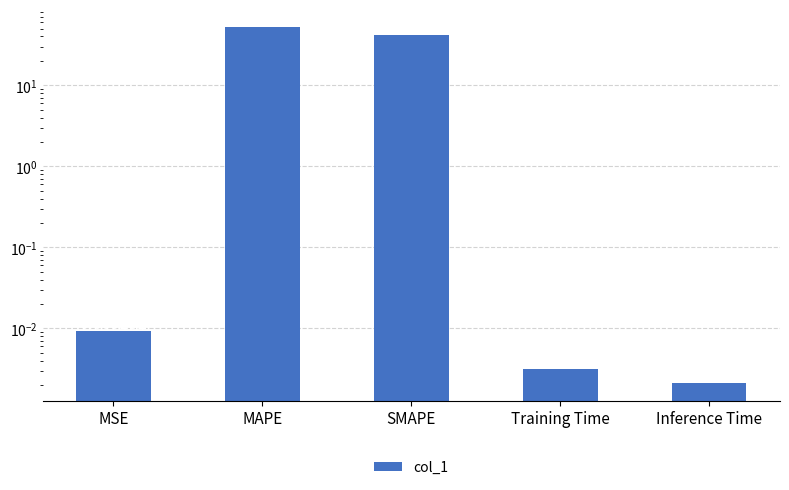

List the labels in order of value, smallest first.

Inference Time, Training Time, MSE, SMAPE, MAPE